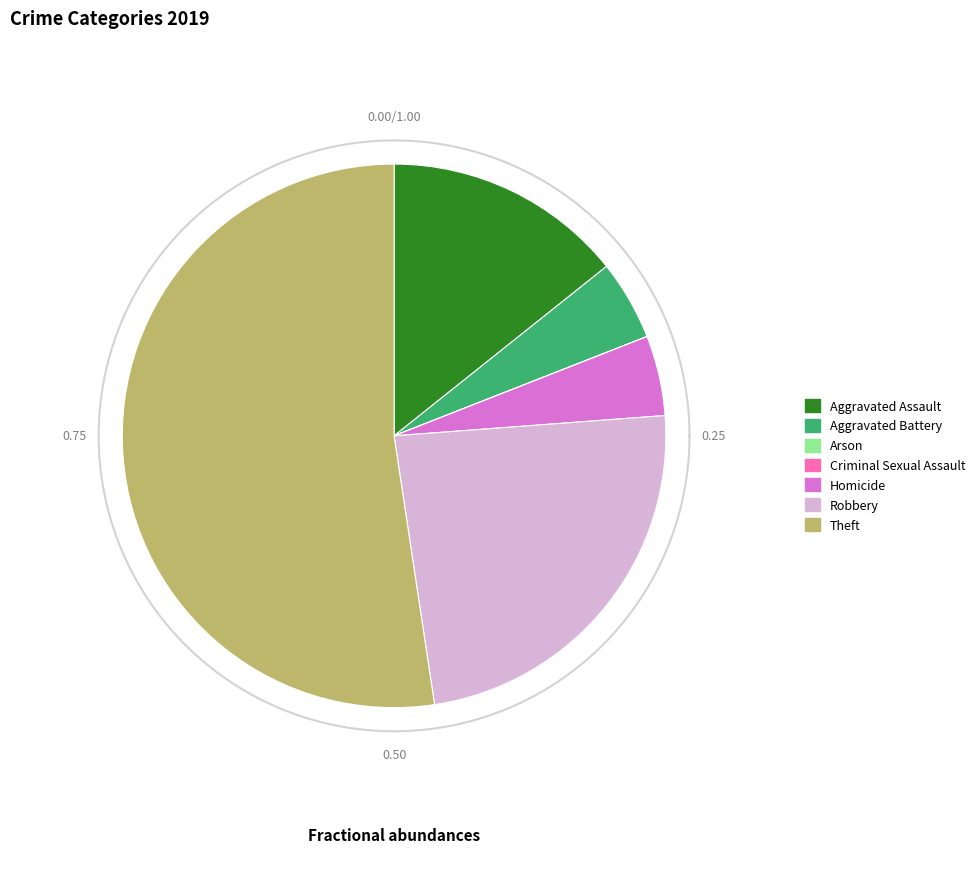

Which has a higher value, Theft or Robbery?

Theft